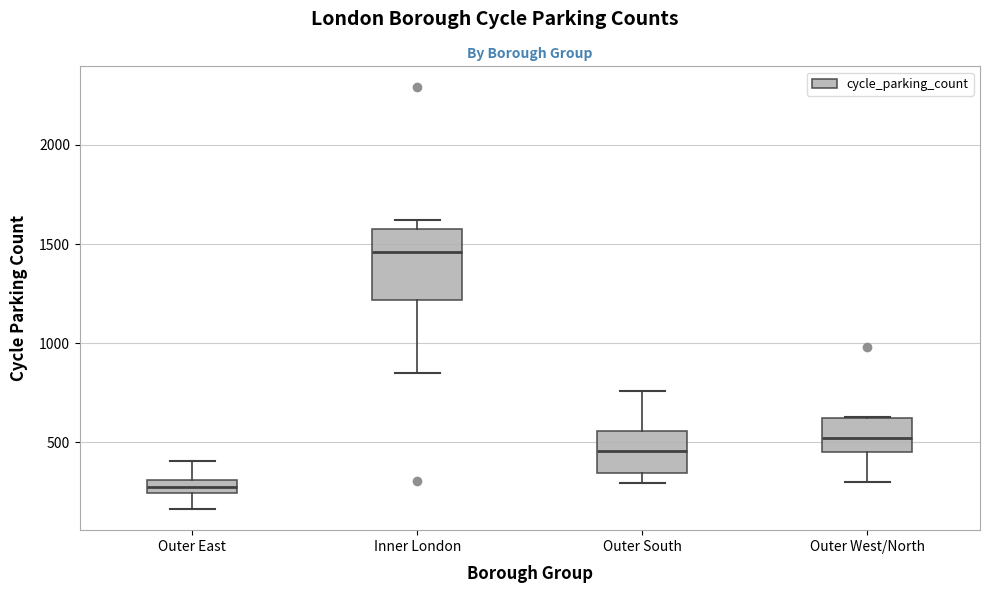

Where is the upper edge of the box for Outer South on the y-axis? The values are not printed on the chart, so give them approximately, as read against the axis.

550